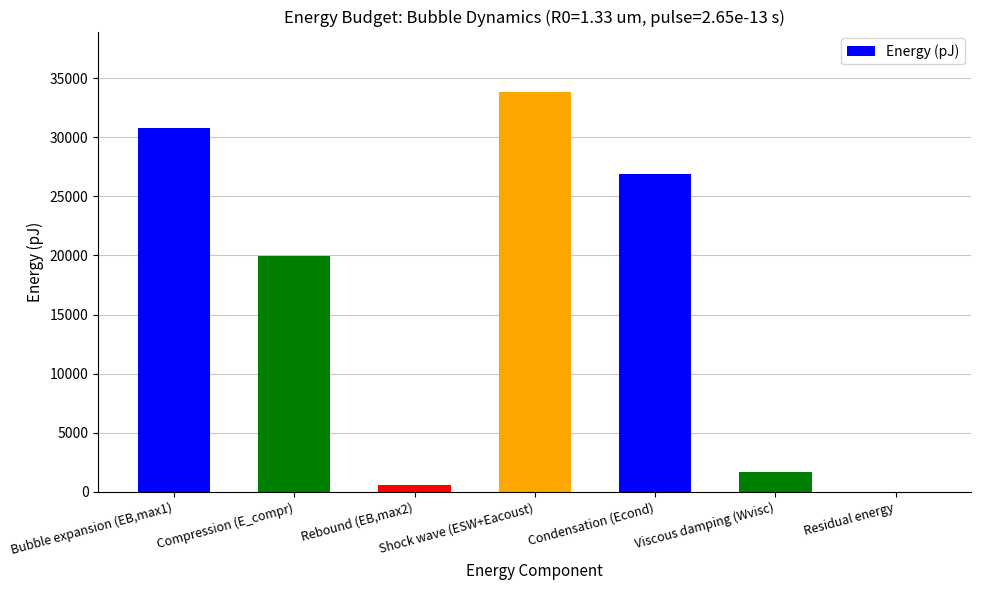

The chart shows a value of 45270.3 at Bubble expansion (EB,max1). True or false?

False